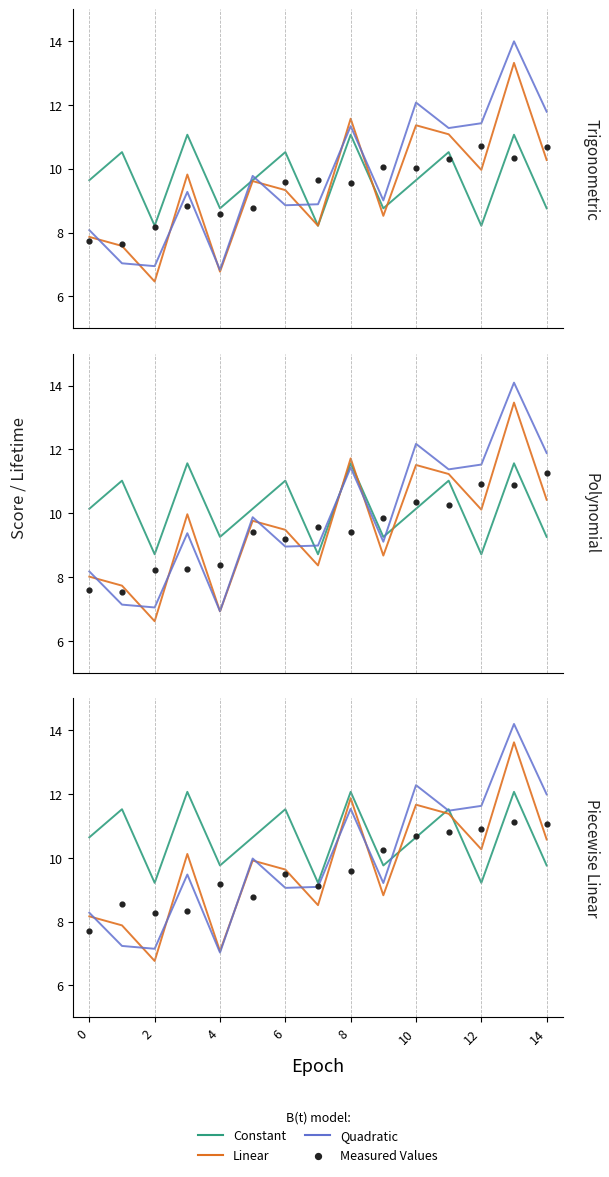

Which series has the largest Y range (max minus min)?

Quadratic